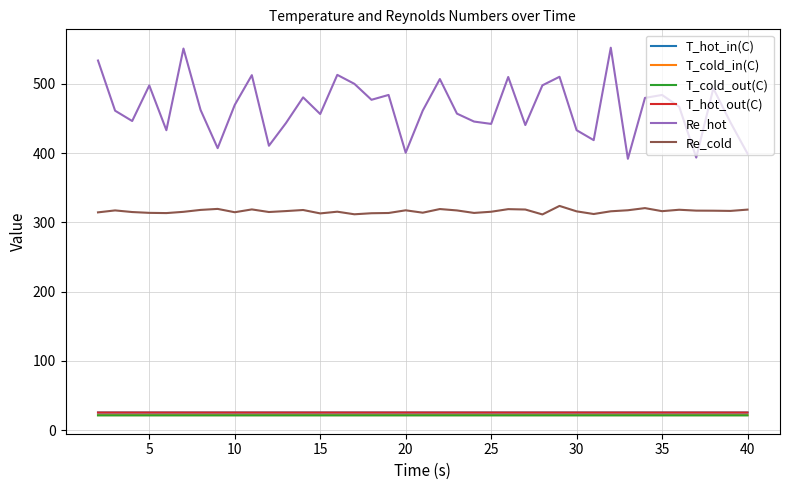

What is the minimum value shown in the chart?

21.4